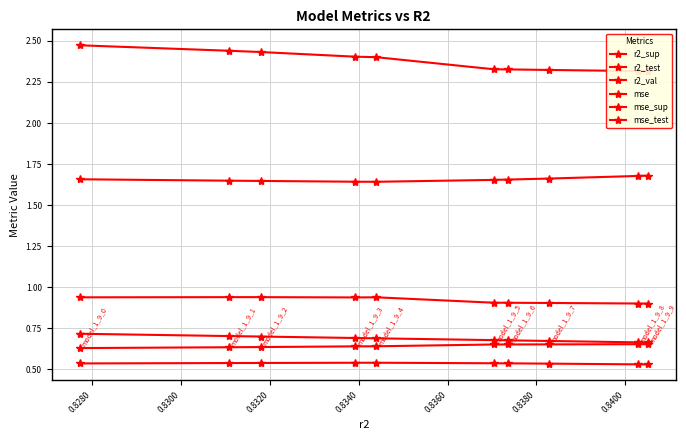

How many lines are shown in the chart?

6